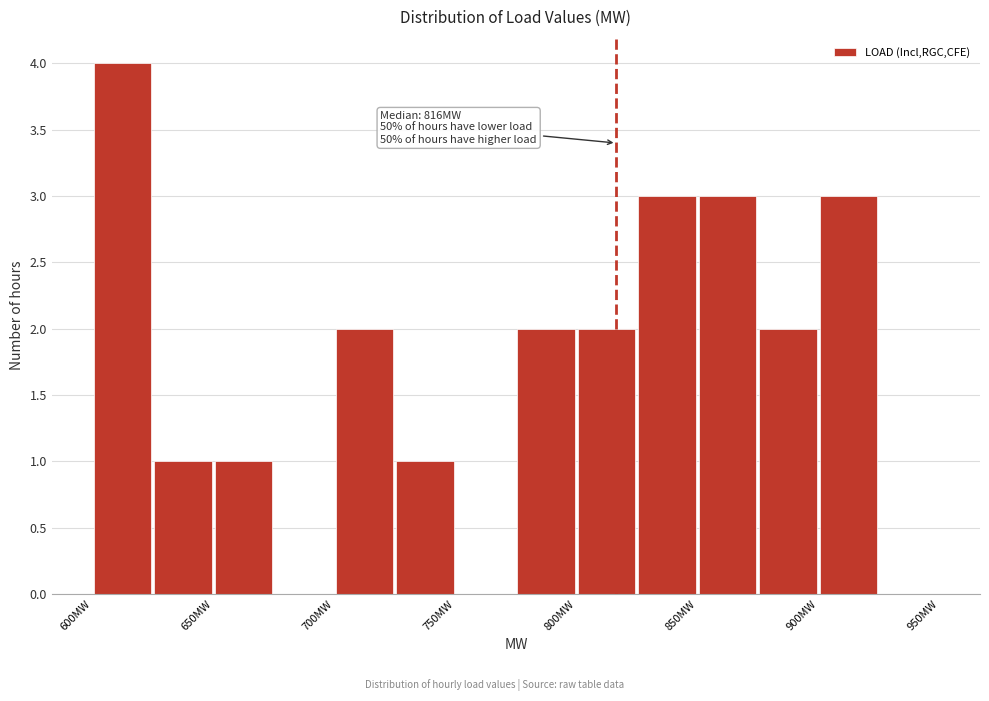

Over which range of the x-axis is the bar tallest?

600 to 625